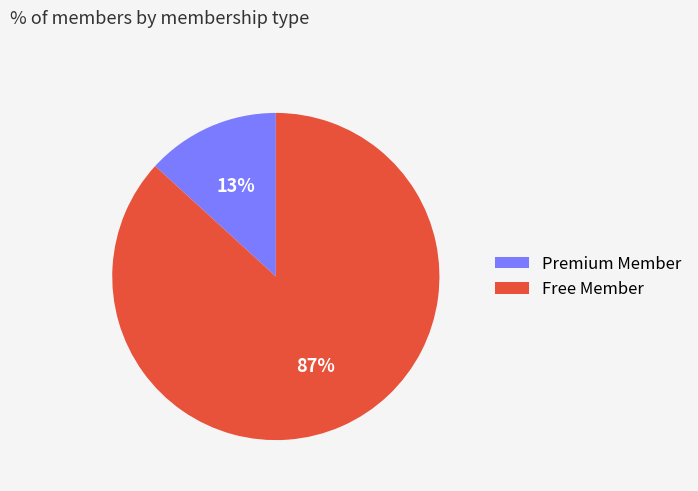

How many slices are in this pie chart?

2